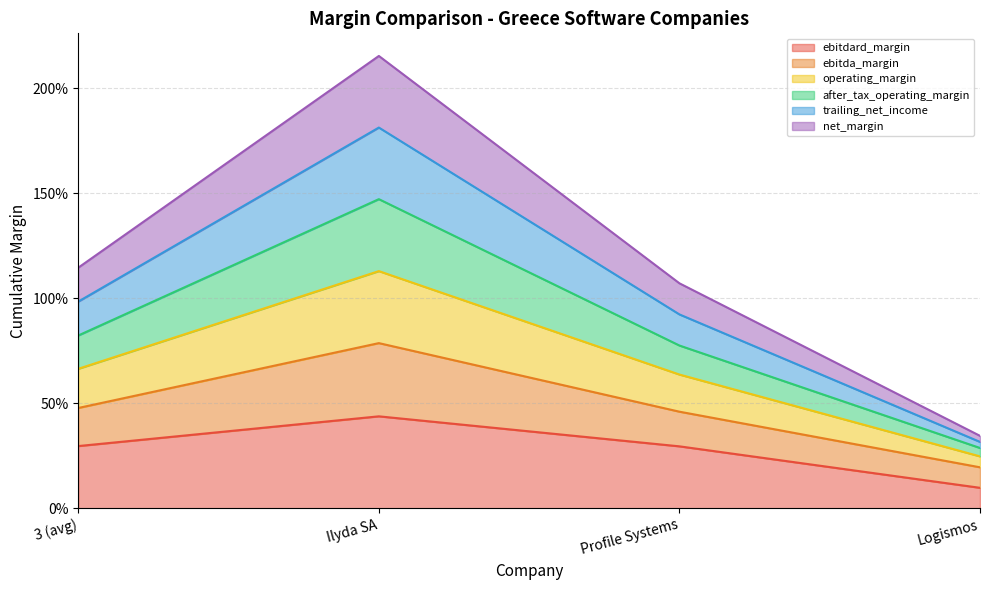

At which label does net_margin reach its minimum?

Logismos